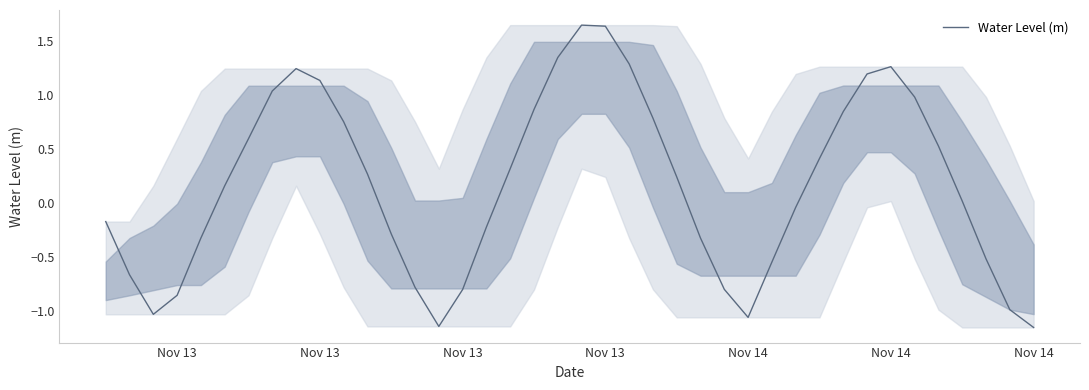

What is the difference between the maximum and minimum values?

2.8